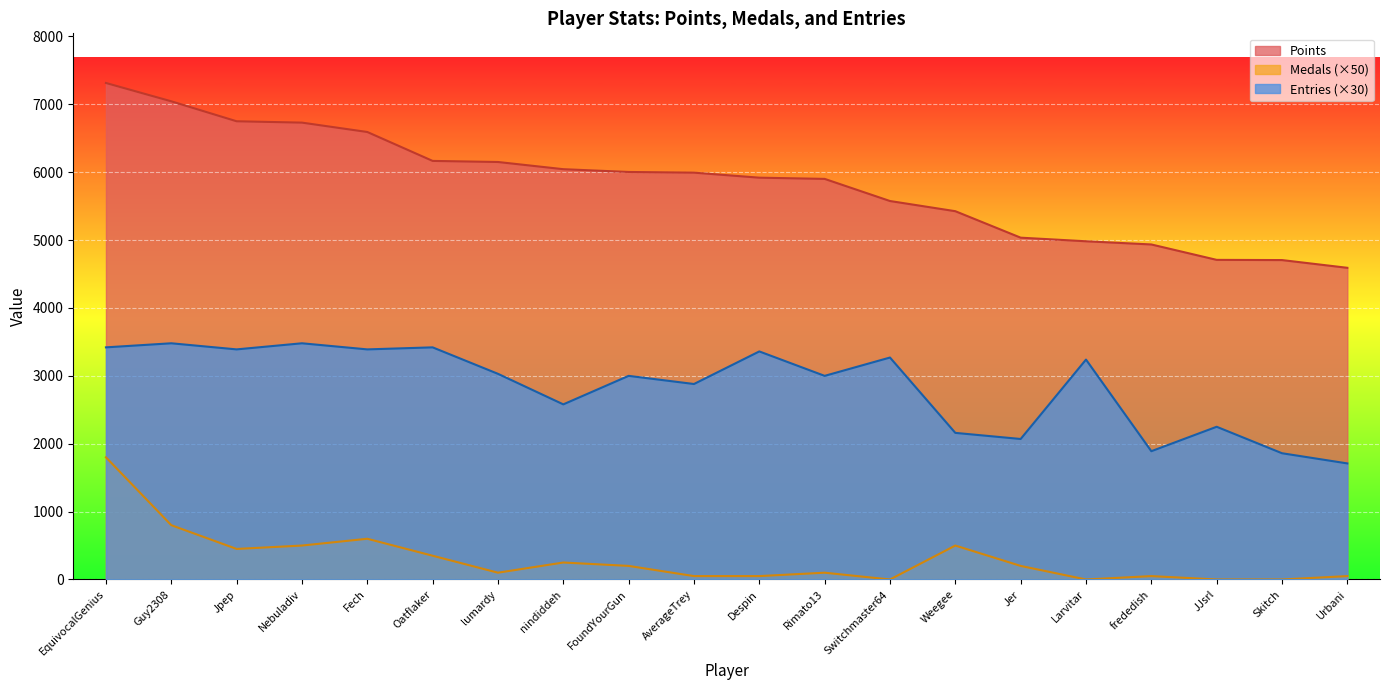

Reading left to right, extract all data points from this chart.

Points: 7315	7045	6751	6731	6593	6167	6151	6045	6004	5994	5920	5902	5576	5426	5036	4983	4936	4709	4706	4592
Medals: 1800	800	450	500	600	350	100	250	200	50	50	100	0	500	200	0	50	0	0	50
Entries: 3420	3480	3390	3480	3390	3420	3030	2580	3000	2880	3360	3000	3270	2160	2070	3240	1890	2250	1860	1710